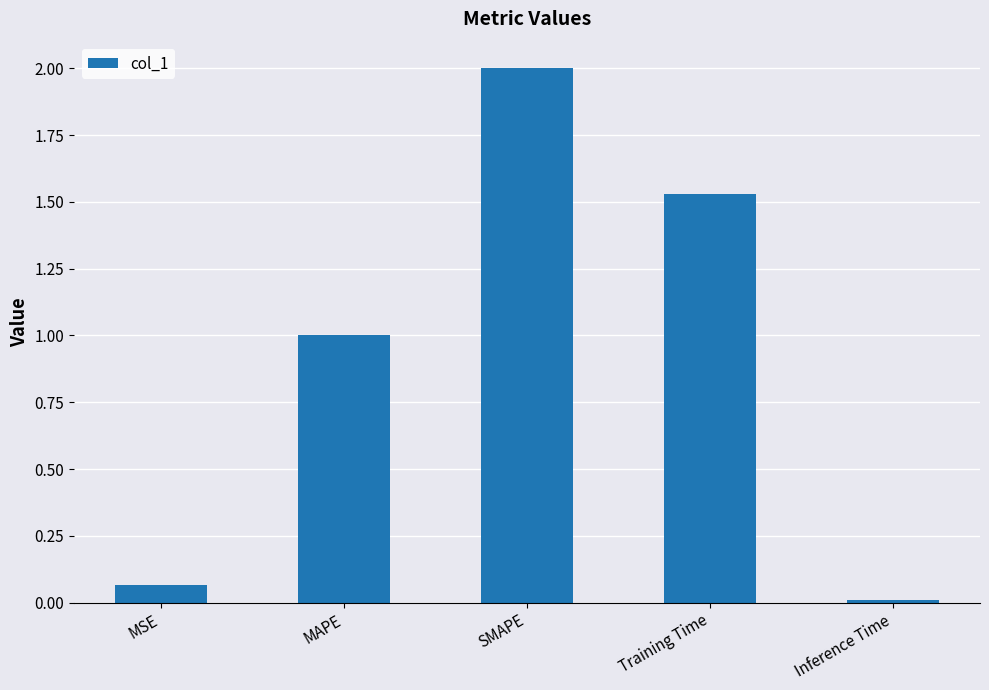

What is the sum of the values at MAPE and SMAPE?

3.0